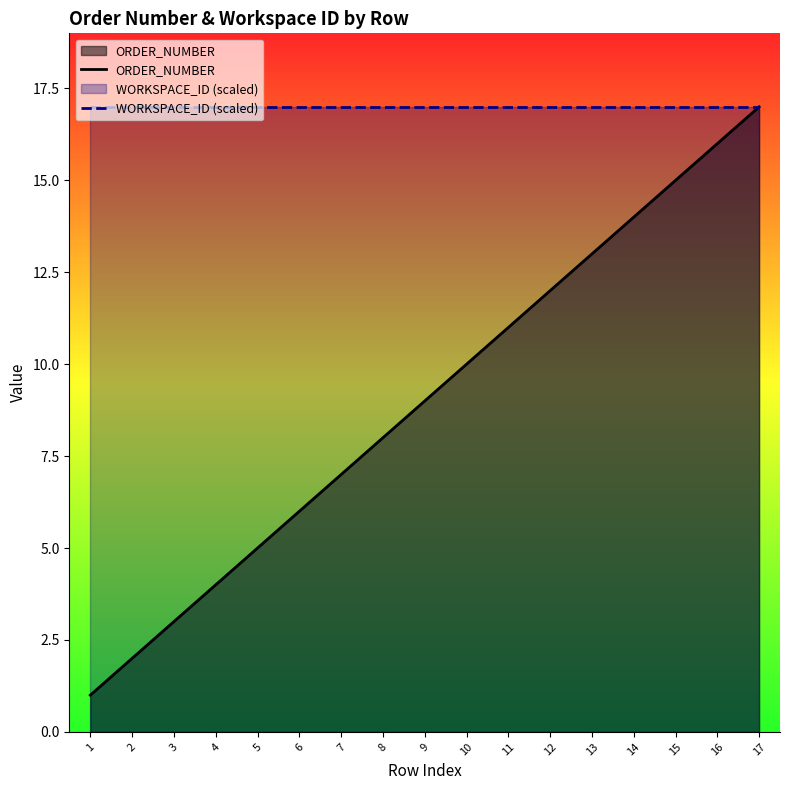

What is the smallest value displayed?

1